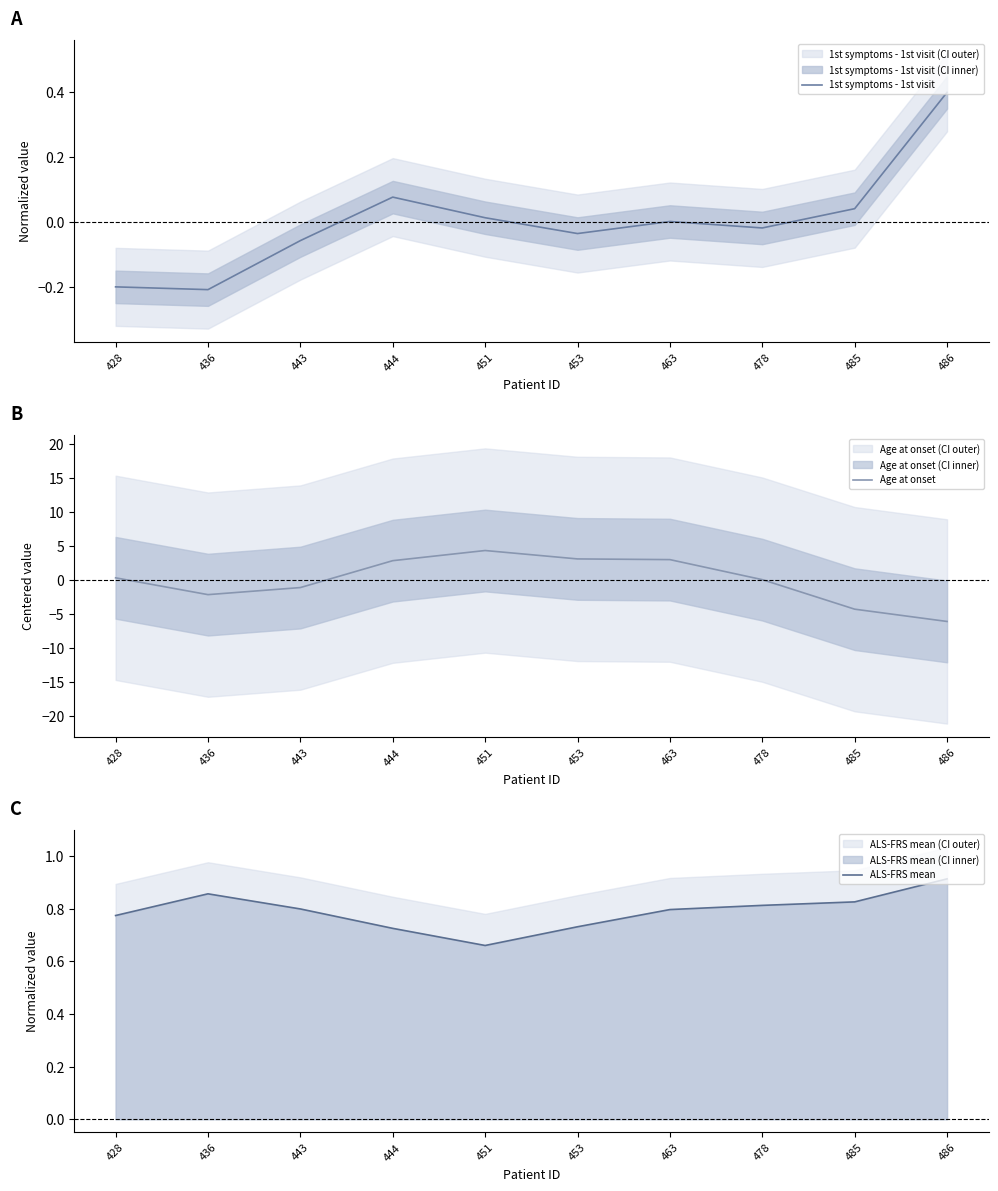

What is the total value across all series at 463?

3.8